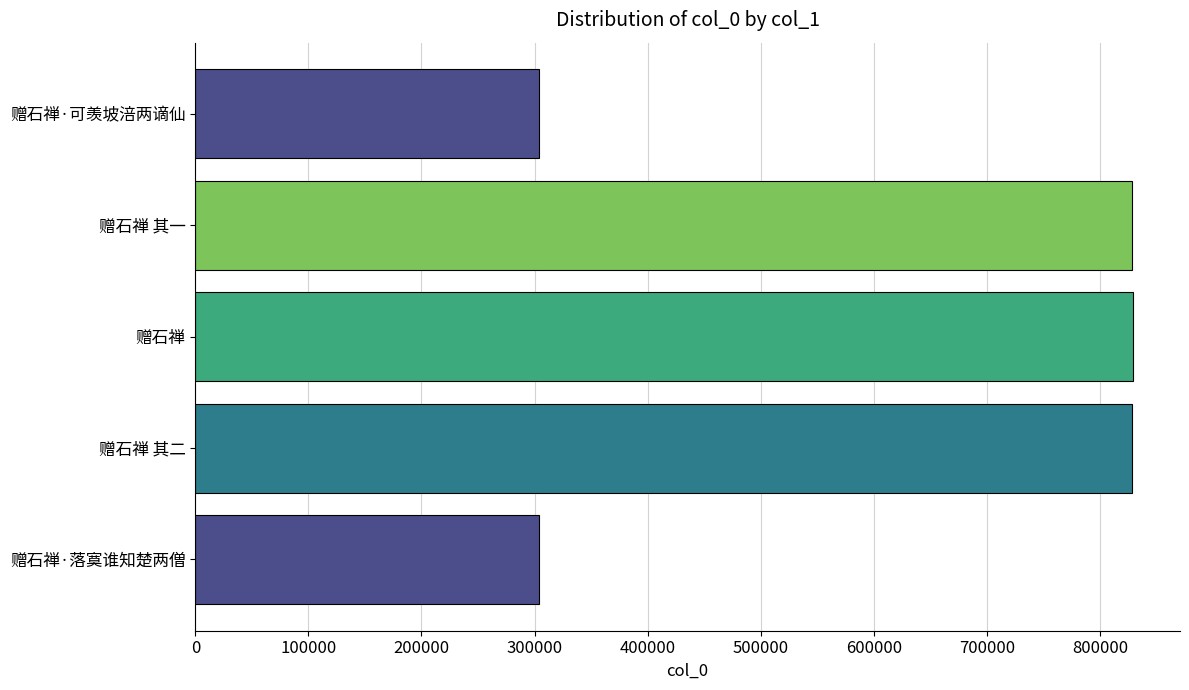

What is the smallest value displayed?

303945